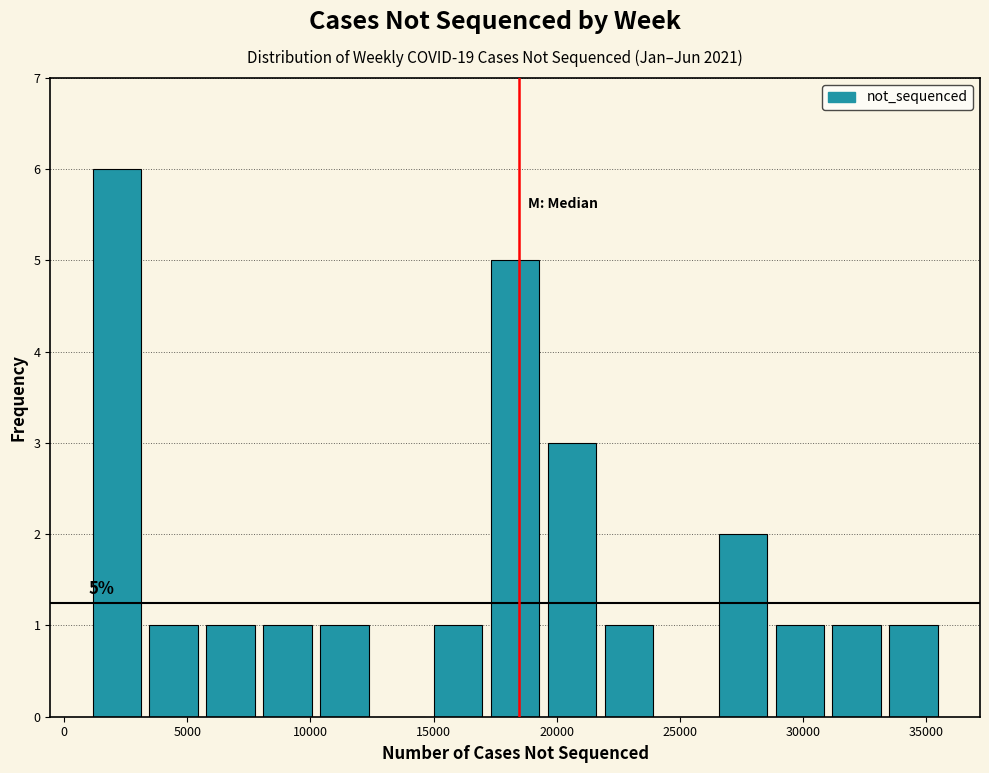

Over which range of the x-axis is the bar tallest?

1000 to 3500